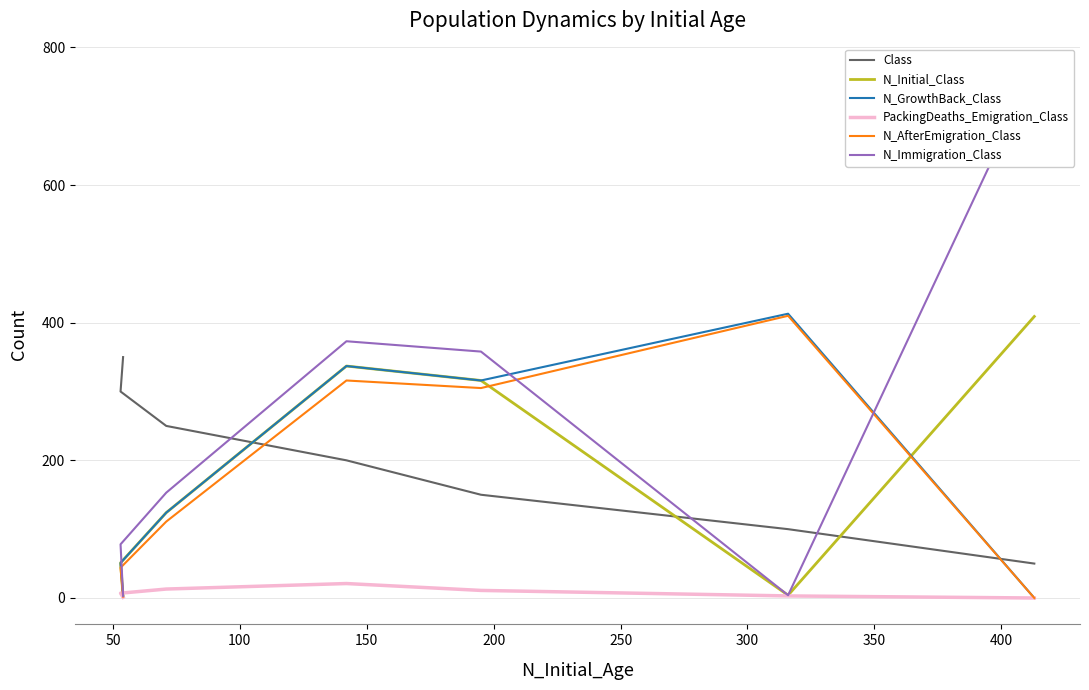

How many lines are shown in the chart?

6